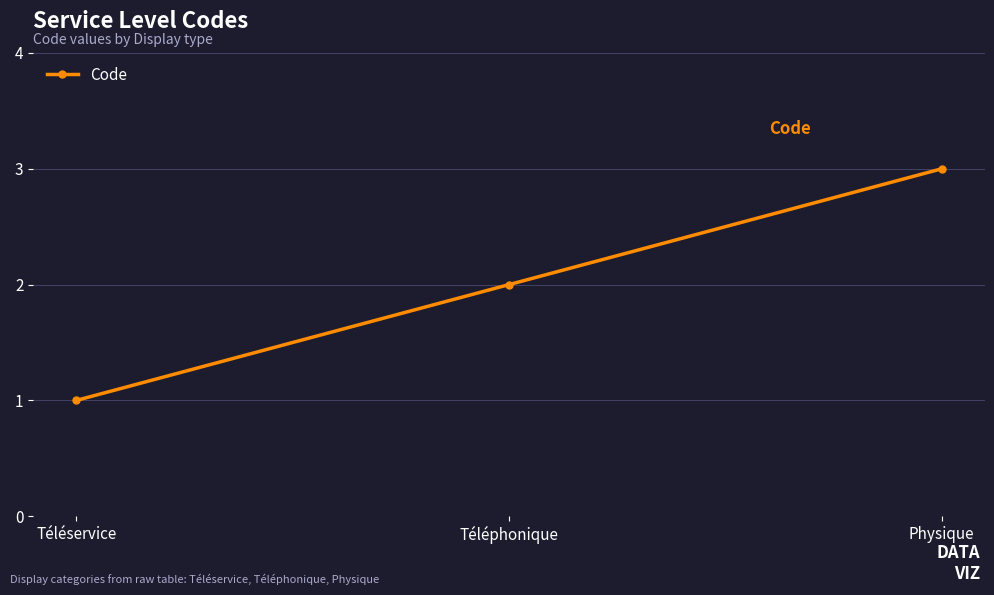

Does the chart have visible grid lines?

Yes